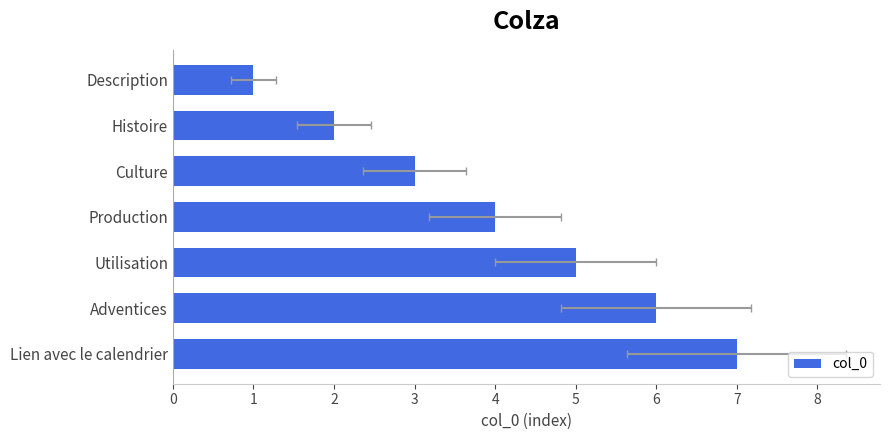

Where is the data nearest to the value 4?

3